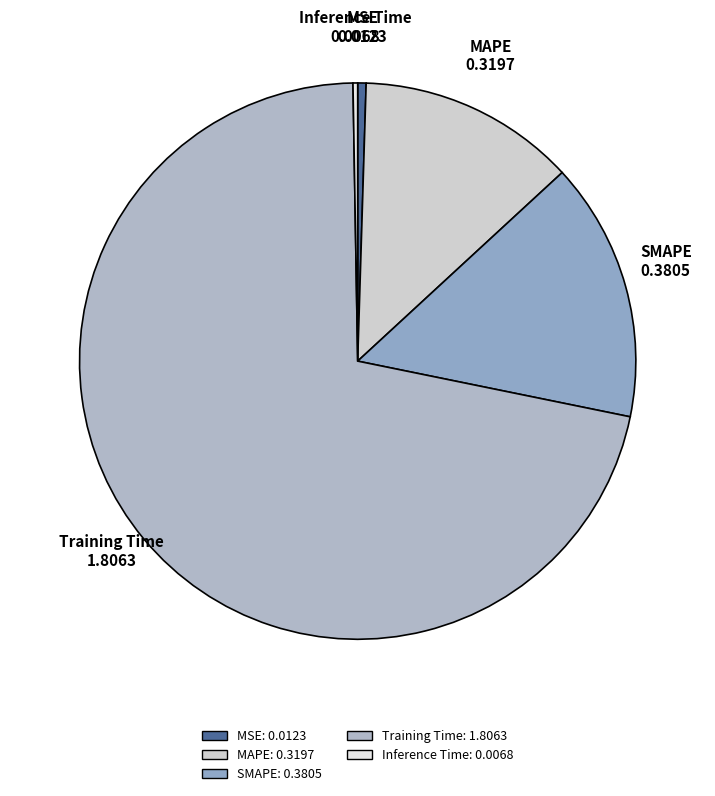

Is there a majority slice in this chart?

Yes